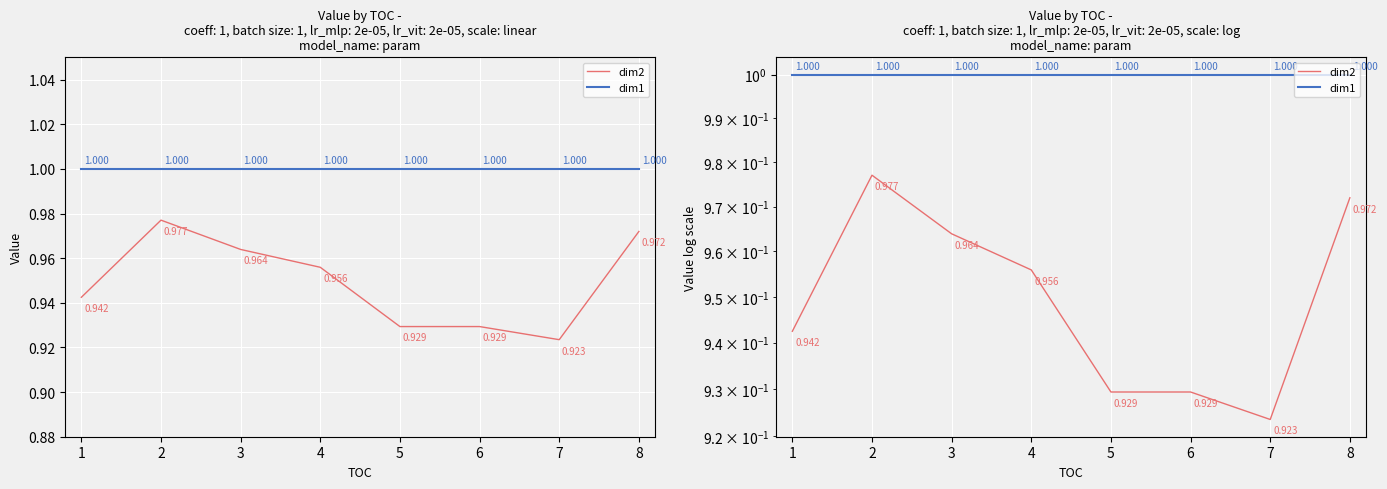

Which series has the largest total across all categories?

dim1